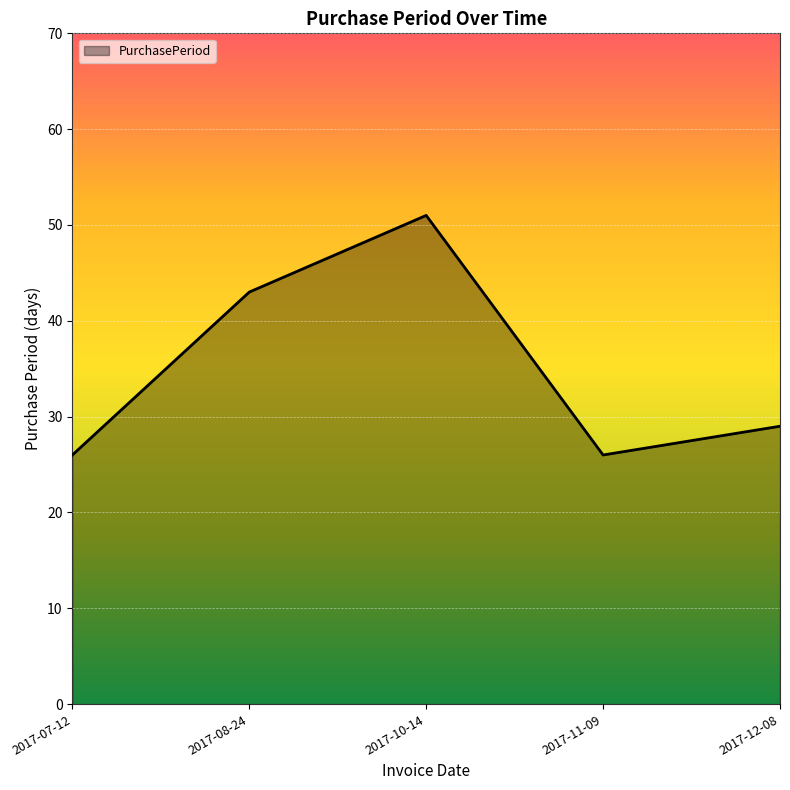

Where is the first local minimum?

2017-11-09